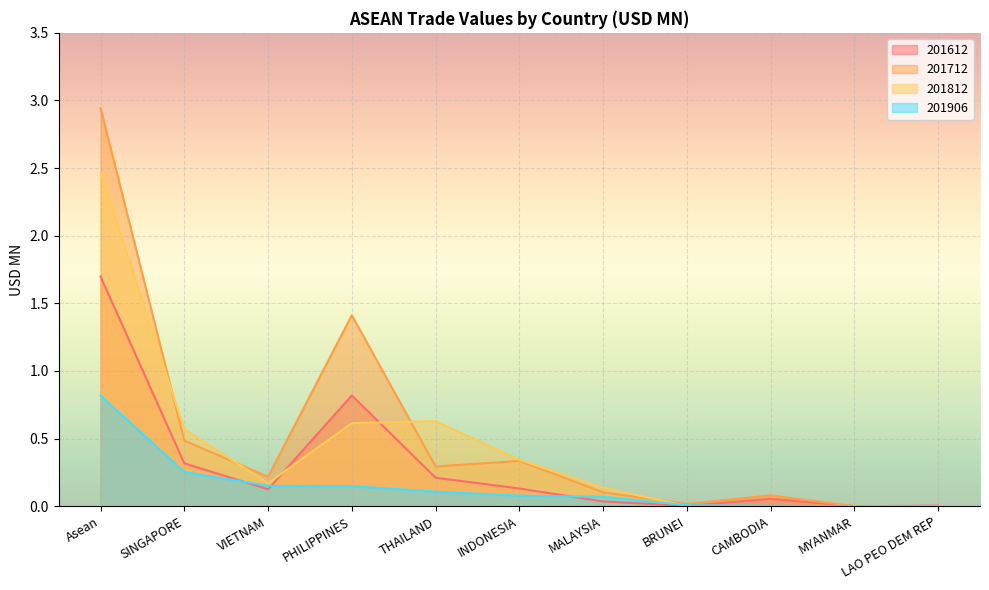

Read the 201812 value at MALAYSIA.

0.1